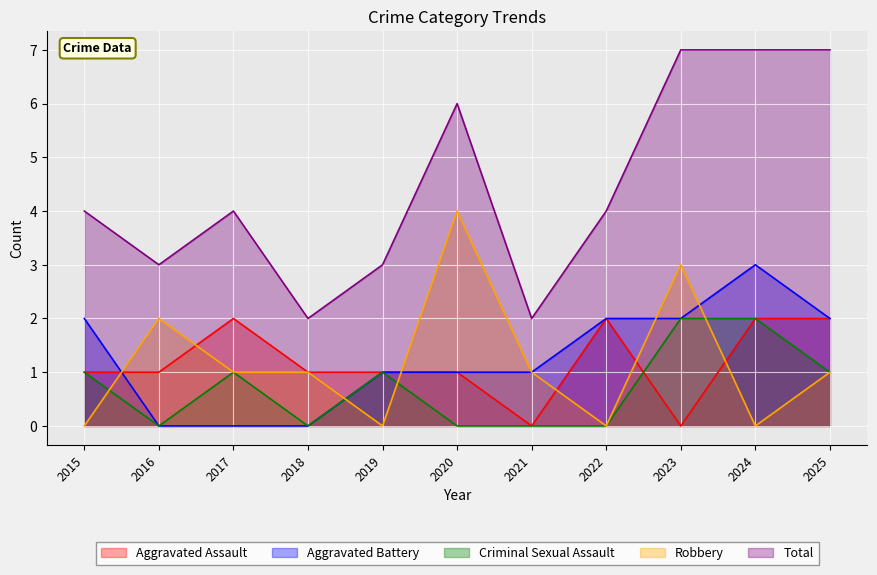

How many data points in Total are above 4?

4